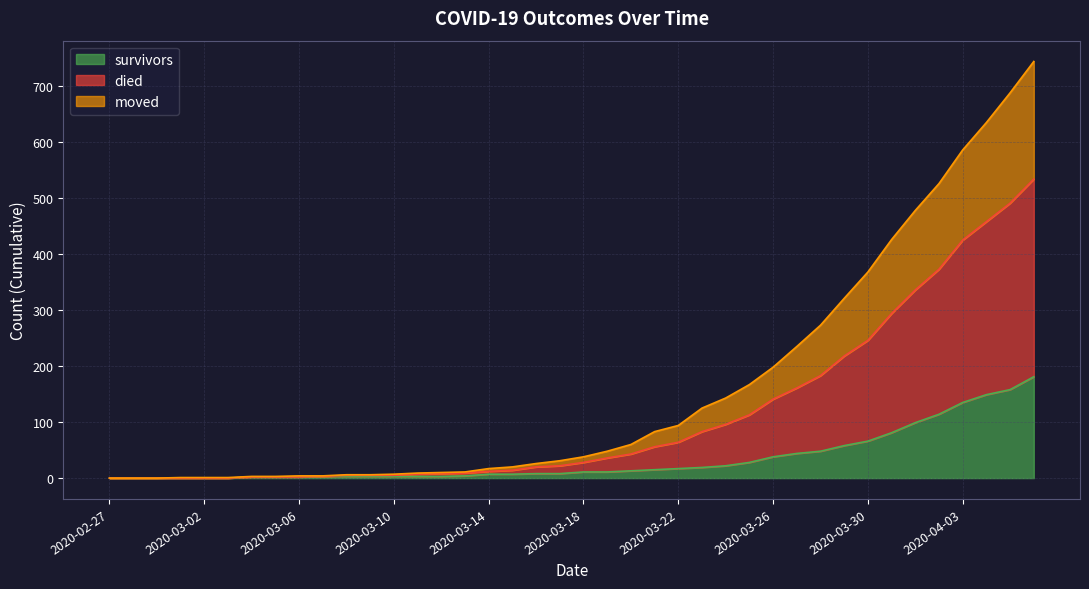

Is it true that moved equals 3 at 2020-03-06?

False